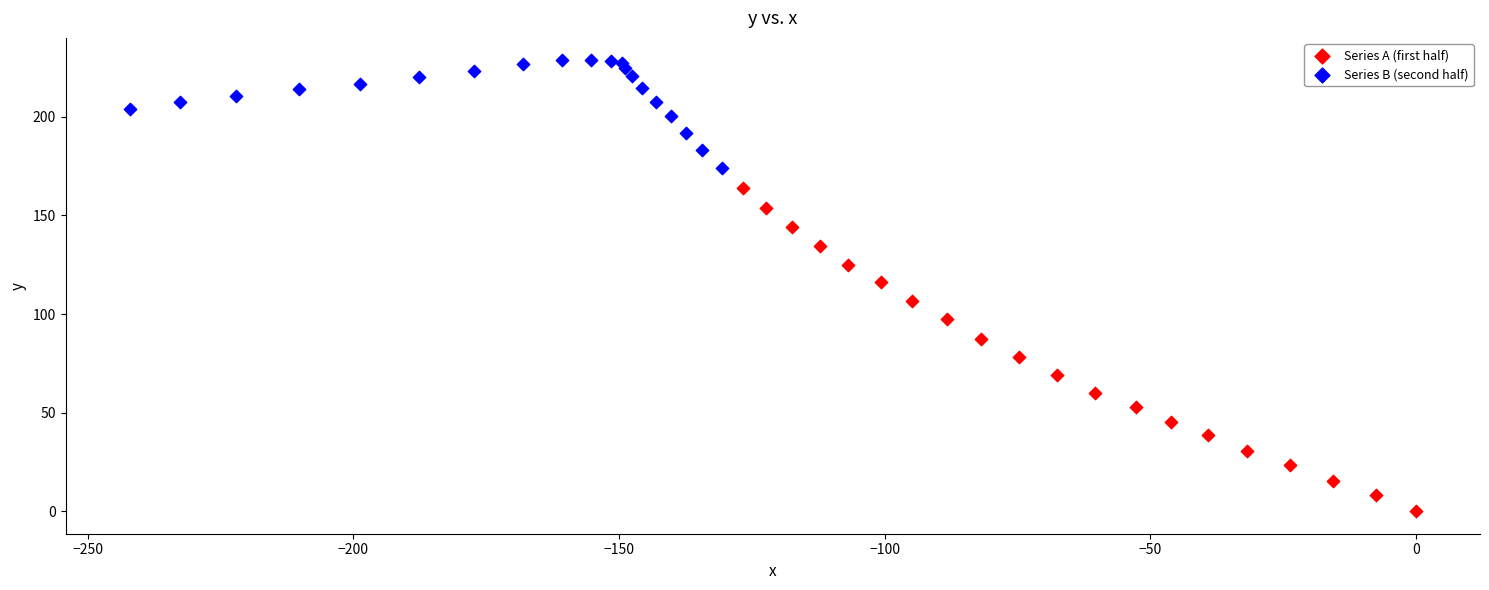

Which series has the largest Y range (max minus min)?

Series A (first half)